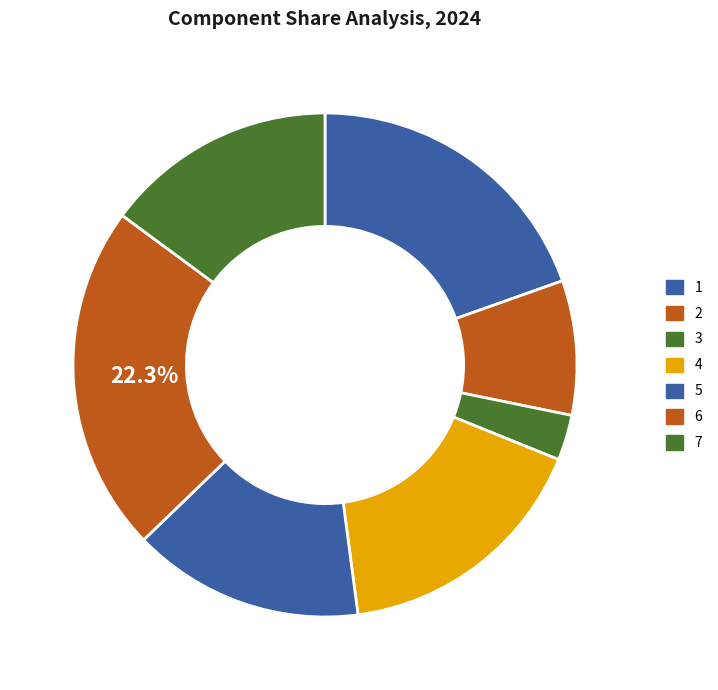

How many slices are in this pie chart?

7